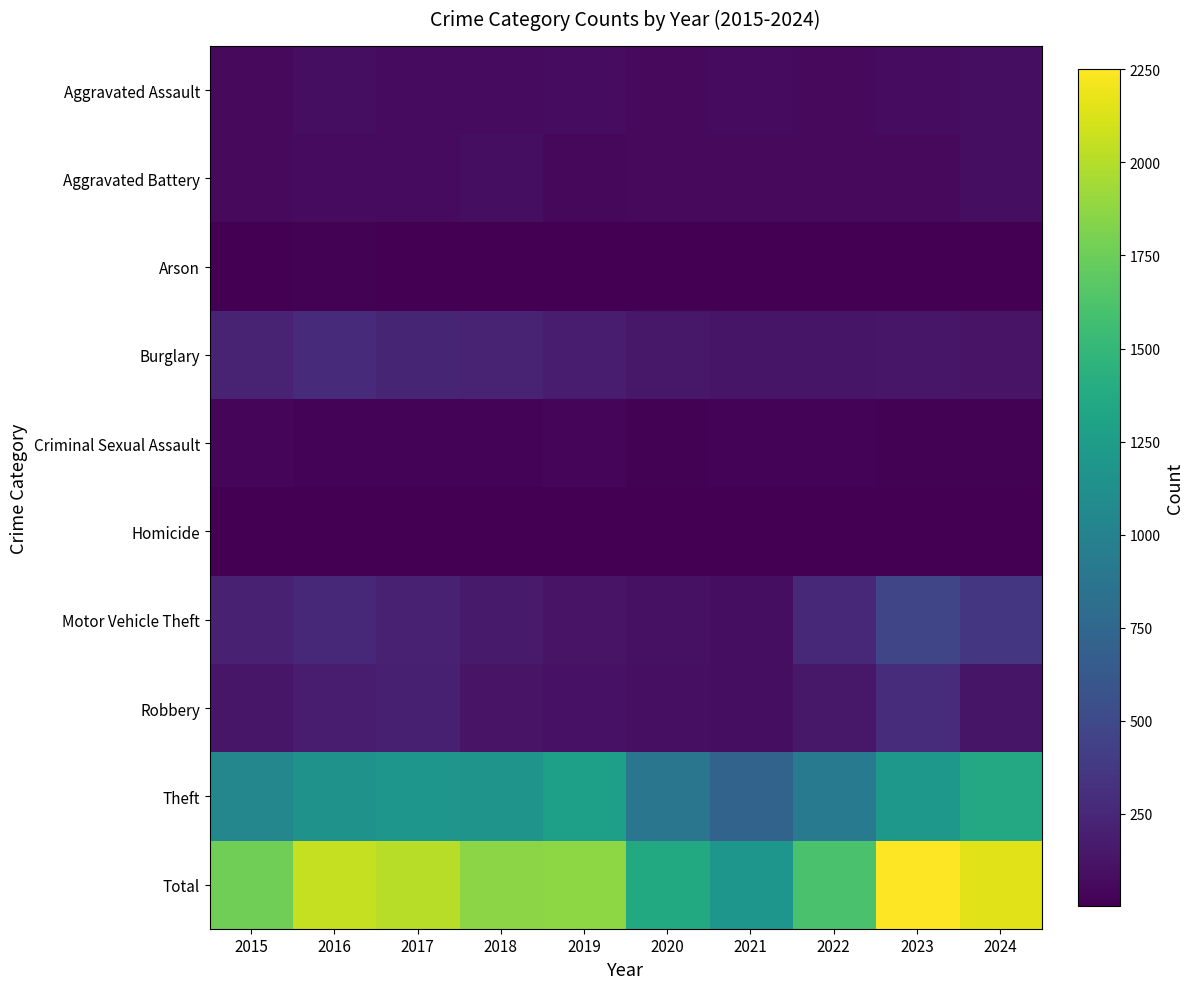

Between 2024 and 2023, which is larger?

2024